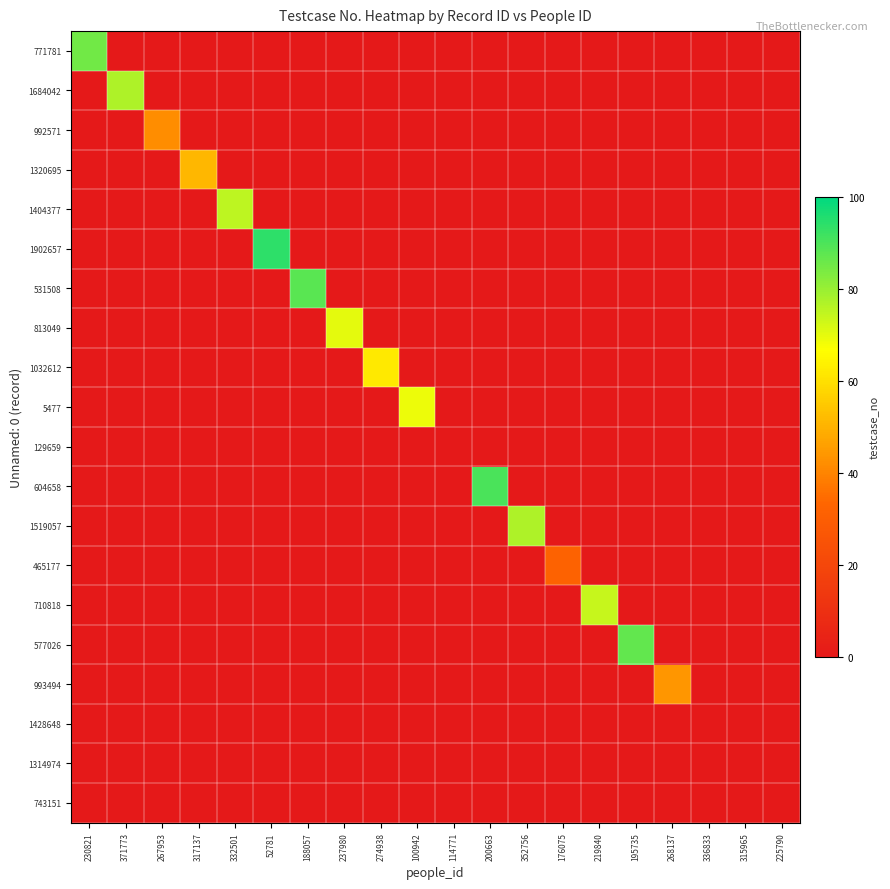

Rank the series at 52781 from lowest to highest value.

771781, 1684042, 992571, 1320695, 1404377, 531508, 813049, 1032612, 5477, 129659, 604658, 1519057, 465177, 710818, 577026, 993494, 1428648, 1314974, 743151, 1902657